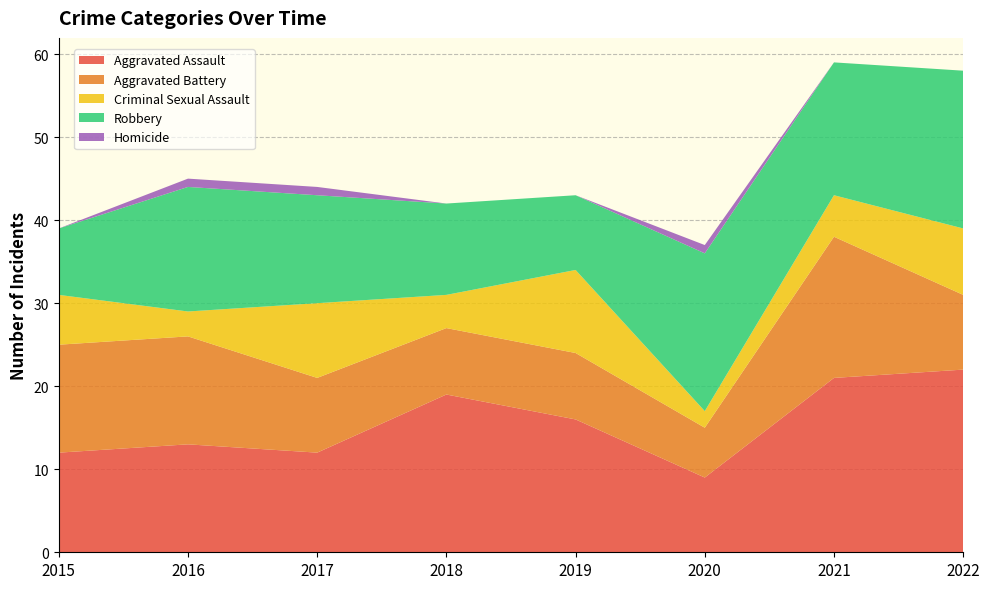

Reading left to right, list all the values displayed in this chart.

Aggravated Assault: 12	13	12	19	16	9	21	22
Aggravated Battery: 13	13	9	8	8	6	17	9
Criminal Sexual Assault: 6	3	9	4	10	2	5	8
Robbery: 8	15	13	11	9	19	16	19
Homicide: 0	1	1	0	0	1	0	0